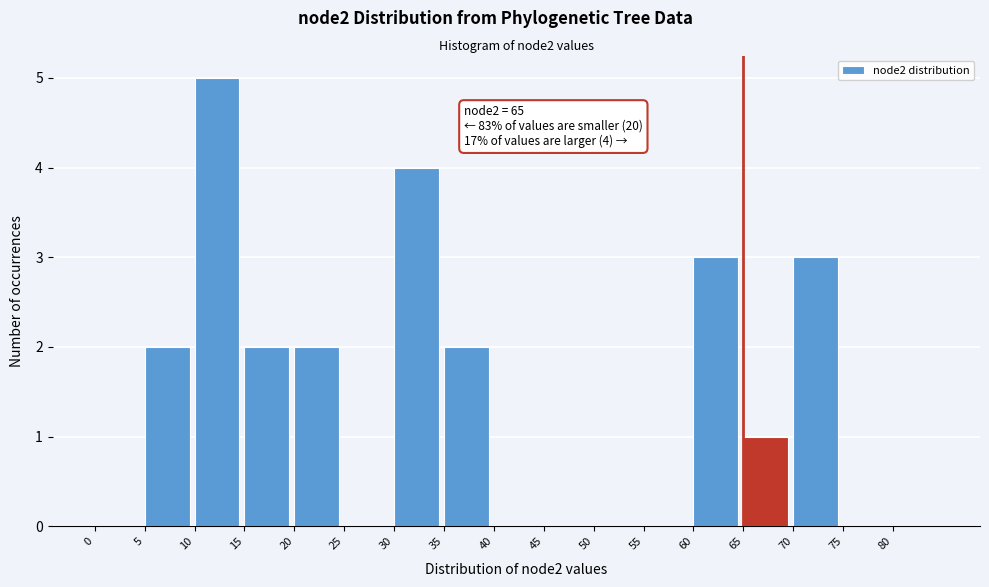

Over which range of the x-axis is the bar tallest?

10 to 15